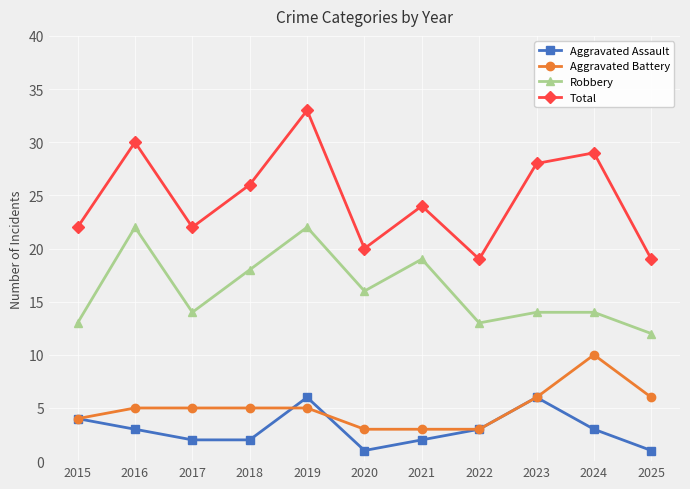

Reading right to left, what are all the values shown in this chart?

Aggravated Assault: 1	3	6	3	2	1	6	2	2	3	4
Aggravated Battery: 6	10	6	3	3	3	5	5	5	5	4
Robbery: 12	14	14	13	19	16	22	18	14	22	13
Total: 19	29	28	19	24	20	33	26	22	30	22